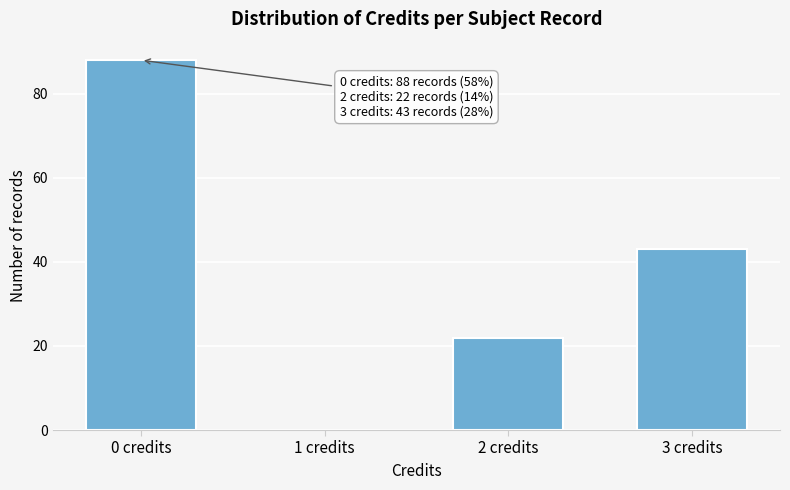

Reading left to right, transcribe all the data shown in this chart.

0 credits=88	1 credits=0	2 credits=22	3 credits=43